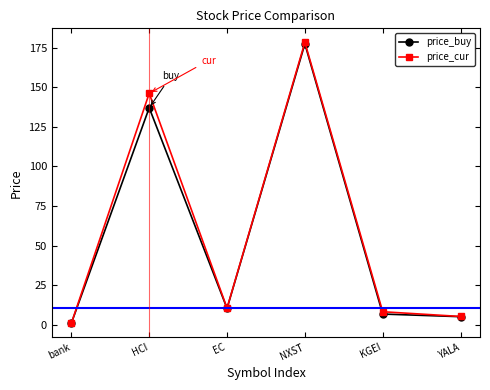

At which category is the sum across all series the highest?

NXST